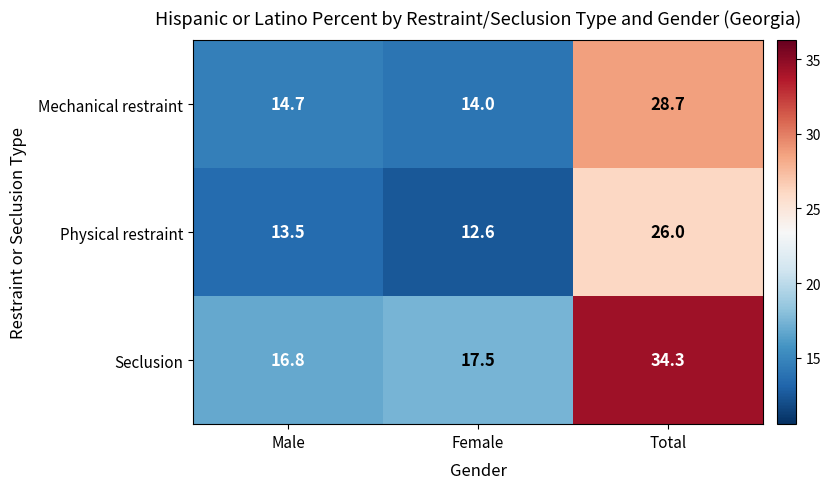

At how many categories does at least one series exceed 21?

1